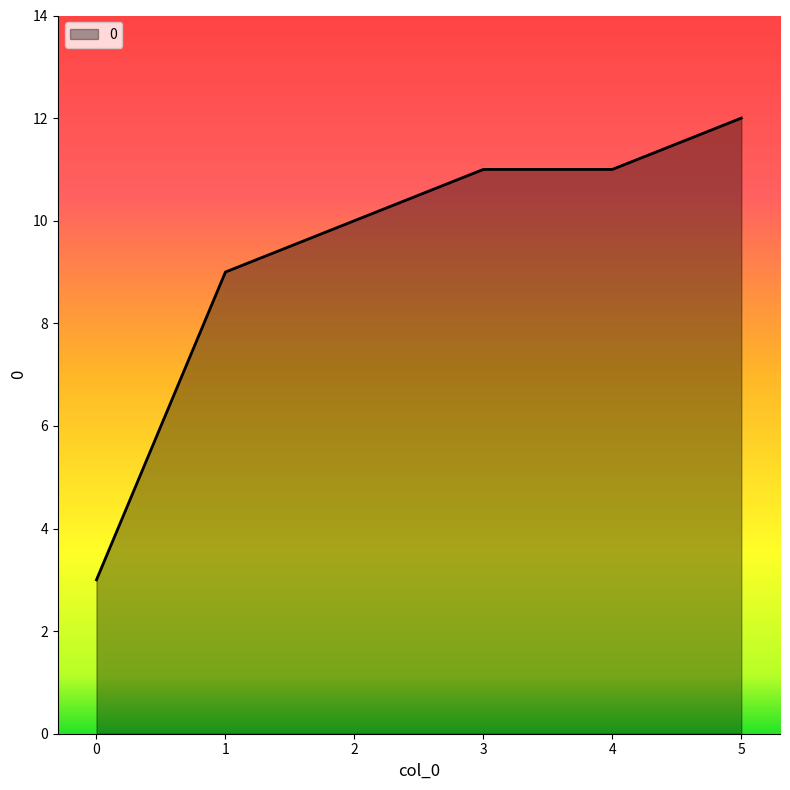

How many values are below 11?

3